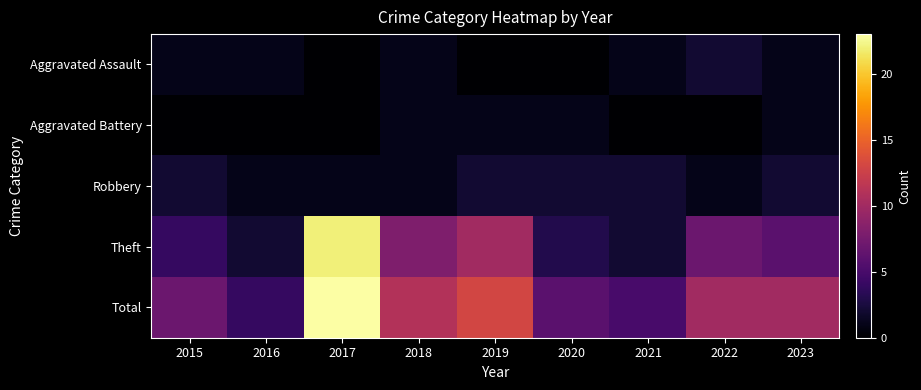

What is the spread (max minus min) of values at 2015?

7